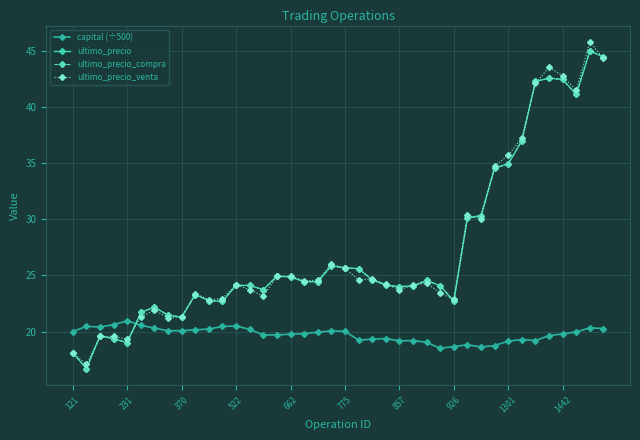

At how many categories does at least one series exceed 38?

6